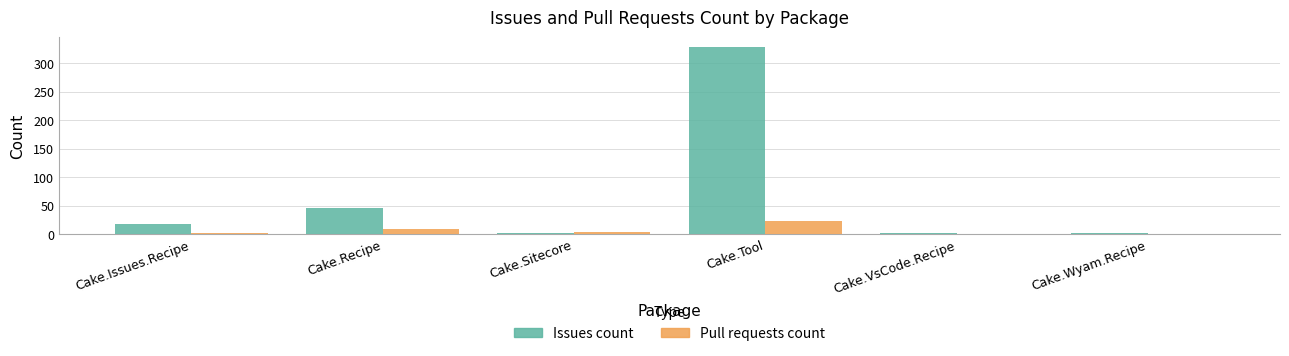

At which category does the chart reach its peak across all series?

Cake.Tool